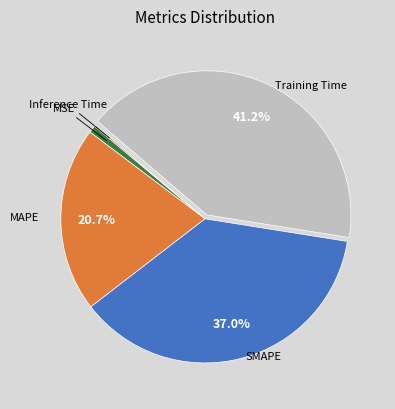

The MSE slice represents 11% of the pie. True or false?

False